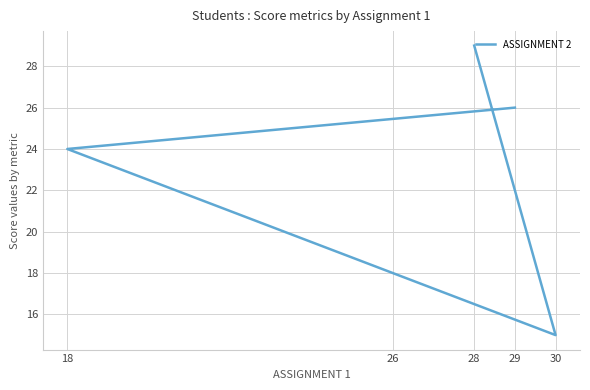

How many data points are above 24?

2